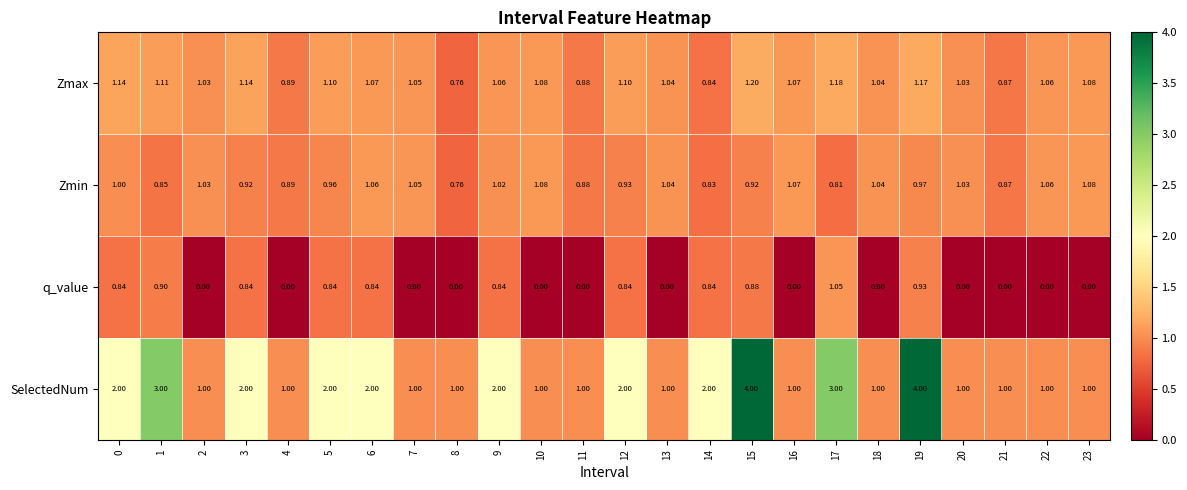

Rank the series at 15 from highest to lowest value.

SelectedNum, Zmax, Zmin, q_value